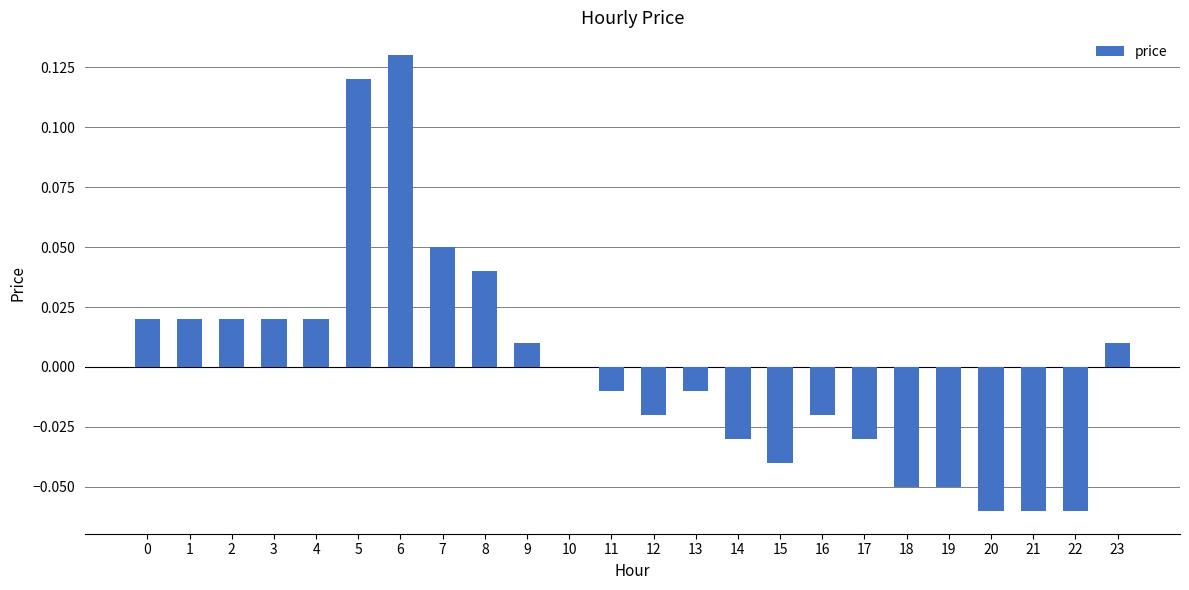

Which category has the highest value across all series?

6